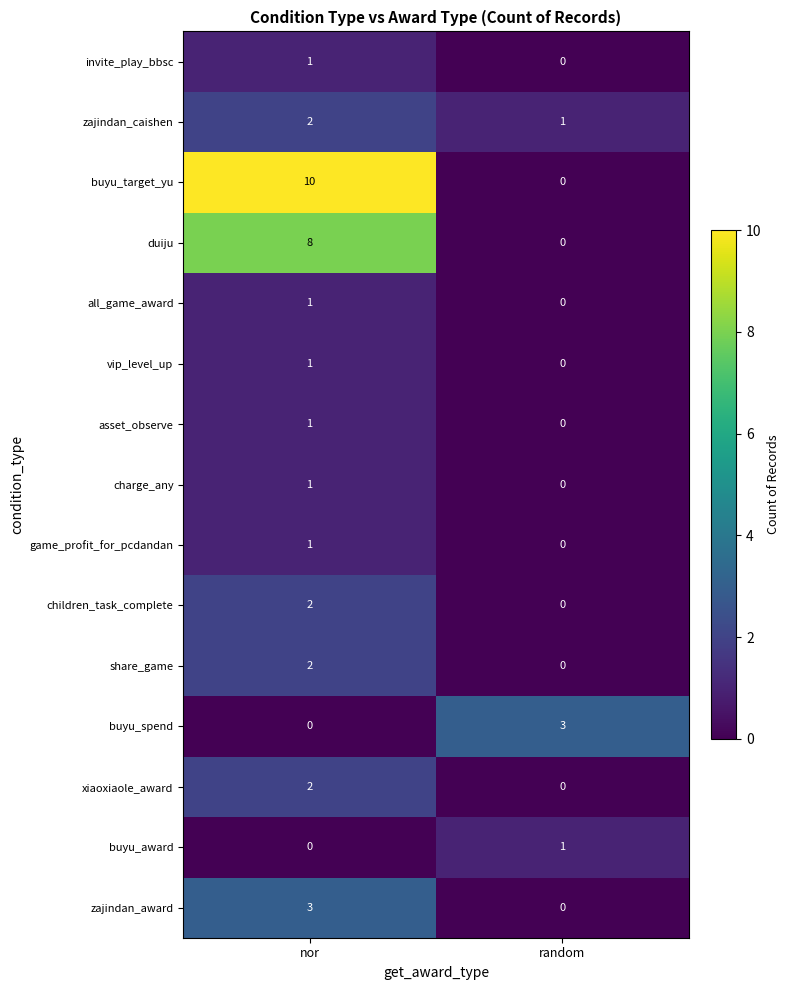

What is the difference between the highest and lowest values at random?

3